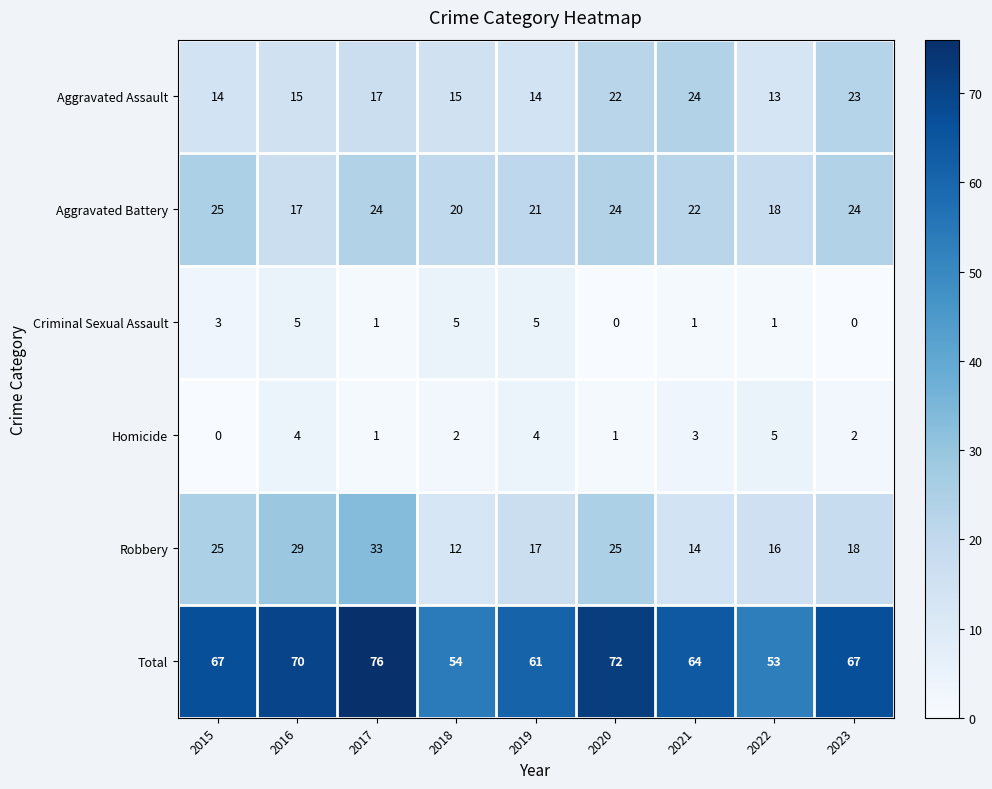

How many categories are shown in the chart?

9